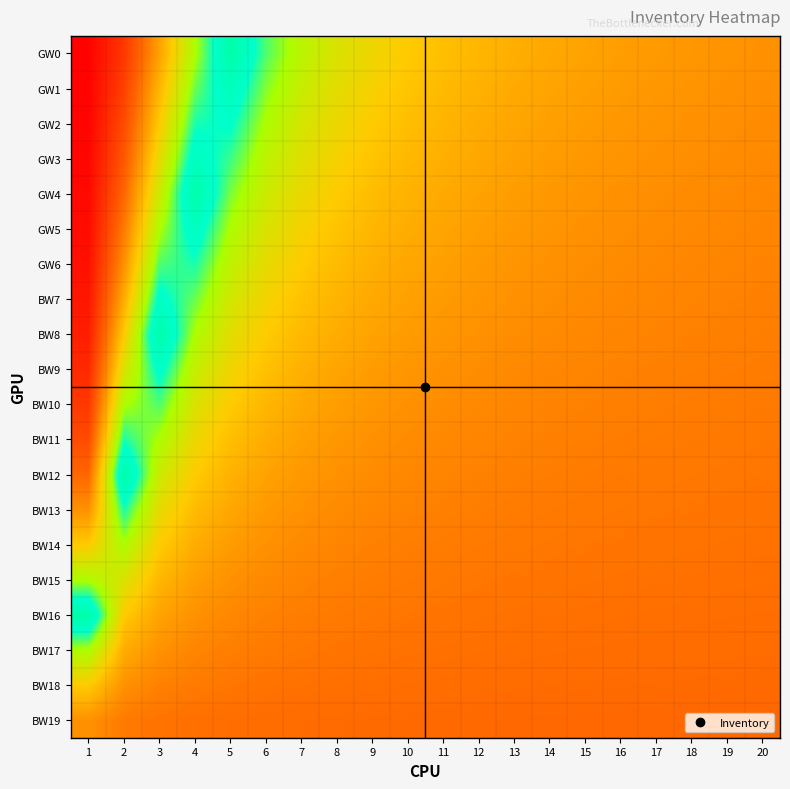

How many distinct data groups are displayed?

20